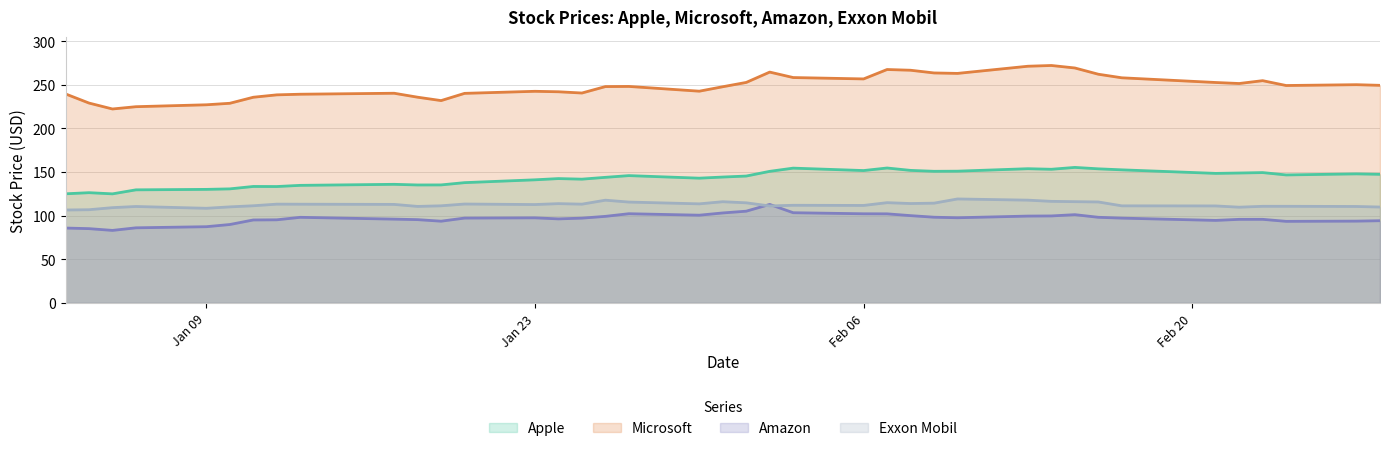

Is it true that Microsoft equals 376.5 at 44937?

False